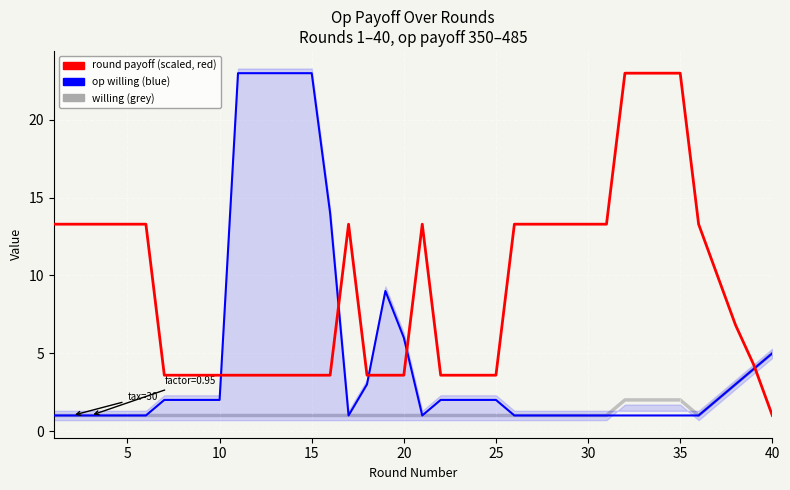

Is this an area chart (filled region under the line)?

No